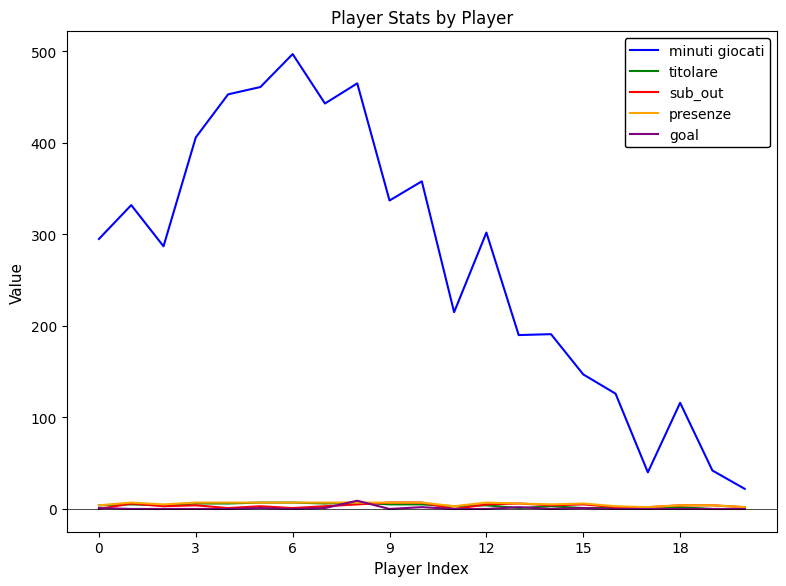

How many categories are shown in the chart?

21